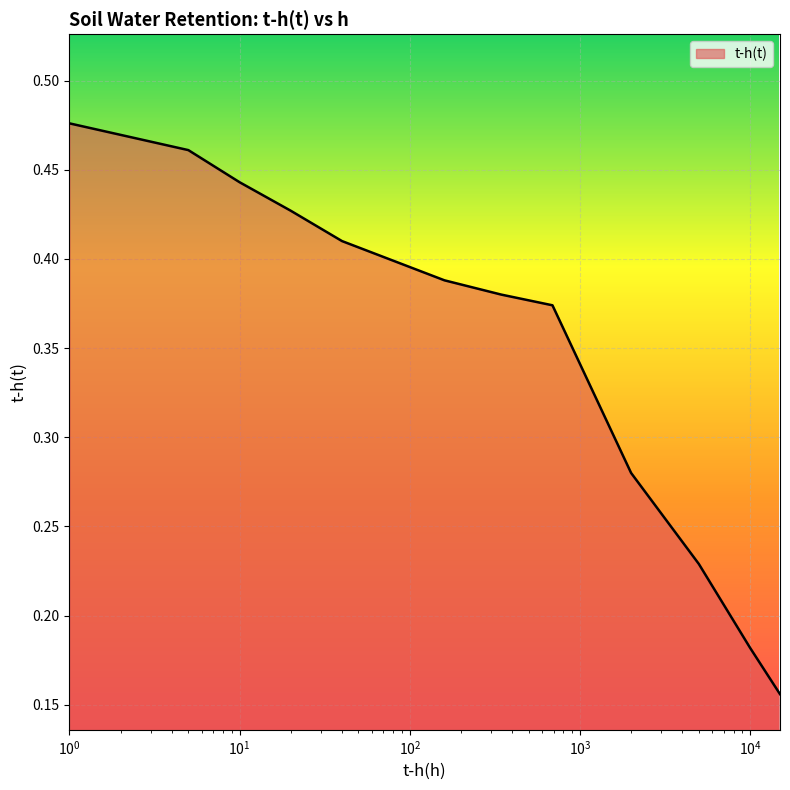

List the labels in order of value, smallest first.

15000, 10000, 5000, 2000, 690, 345, 160, 80, 40, 20, 10, 5, 1